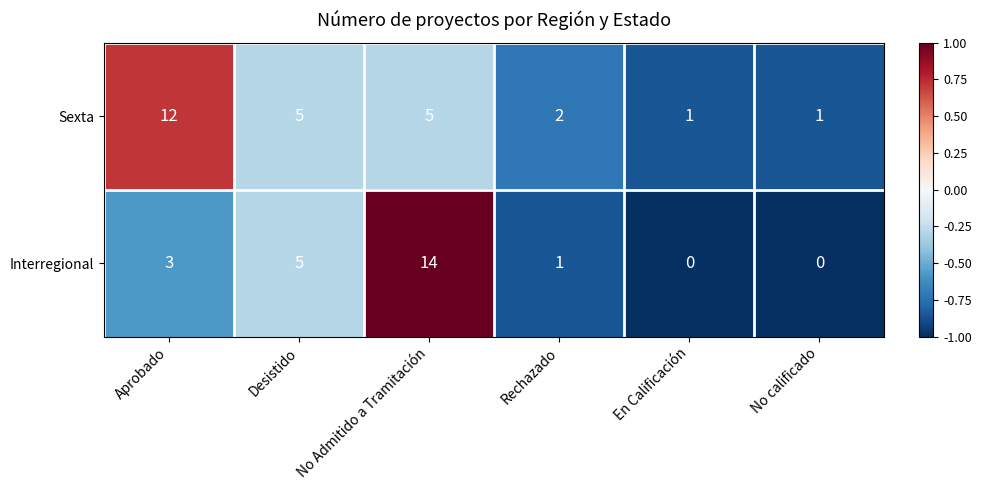

Where is Interregional nearest to the value 7?

Desistido